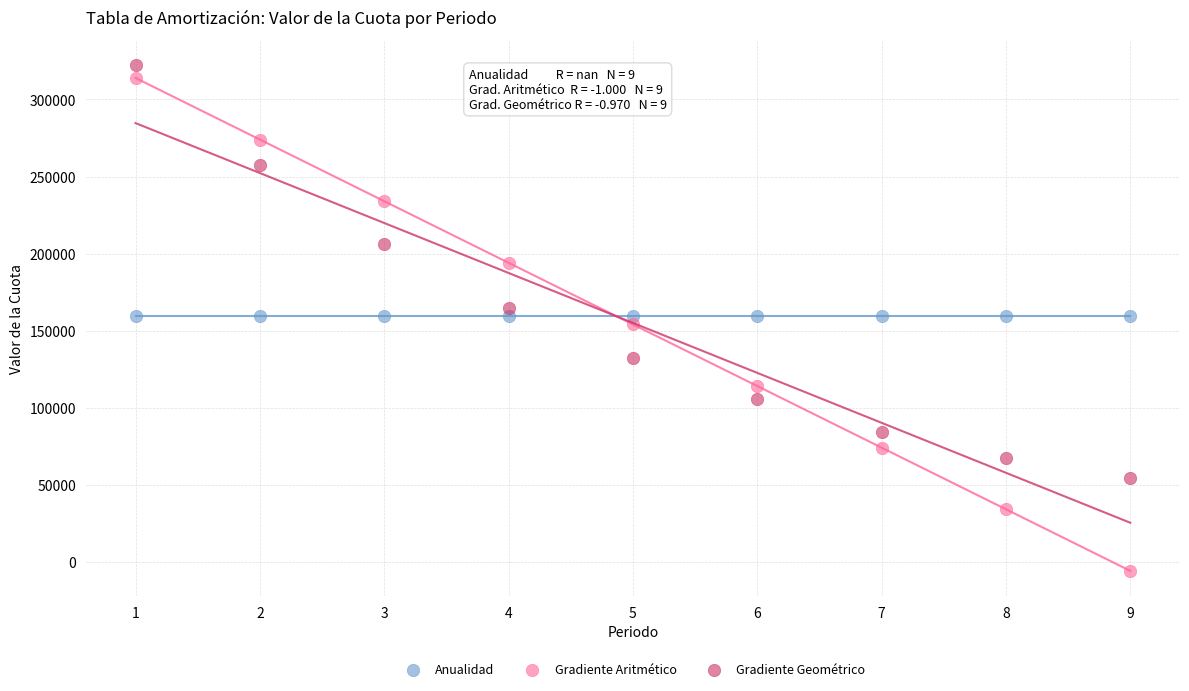

In the Gradiente Geométrico series, what Y value is closest to 188118?

206197.5